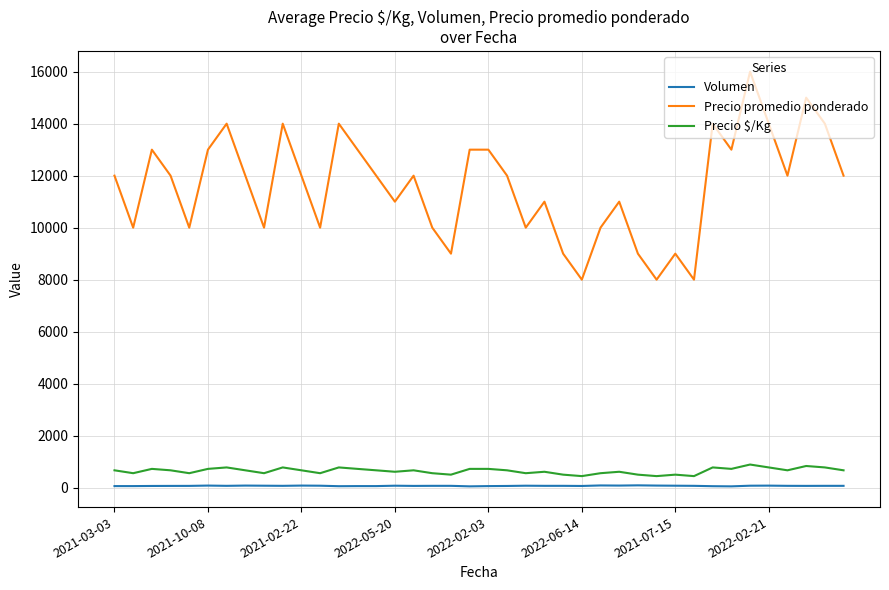

What is the maximum value shown in the chart?

16000